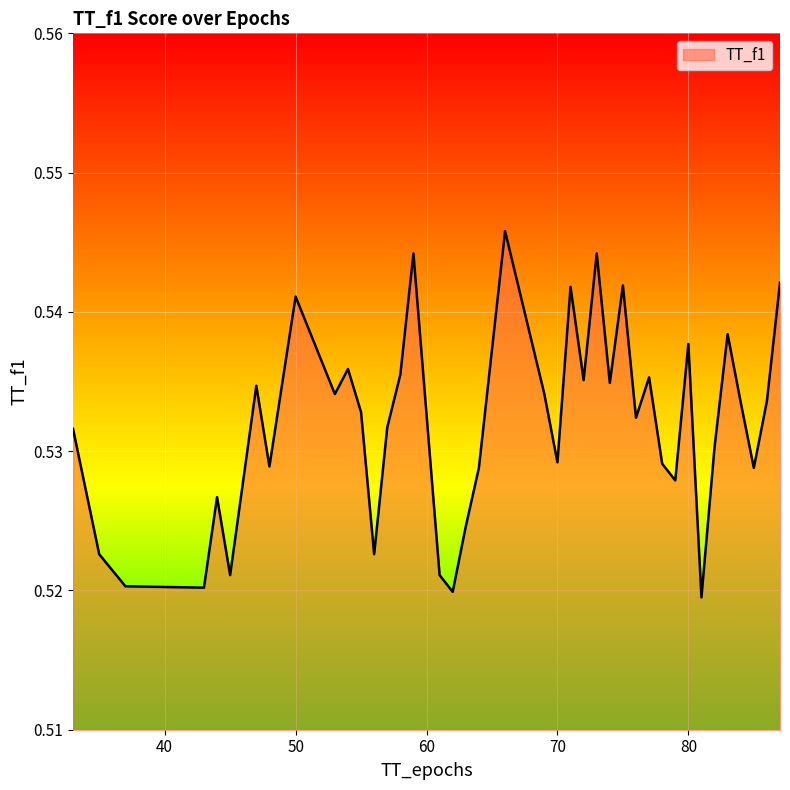

Does the chart have visible grid lines?

Yes